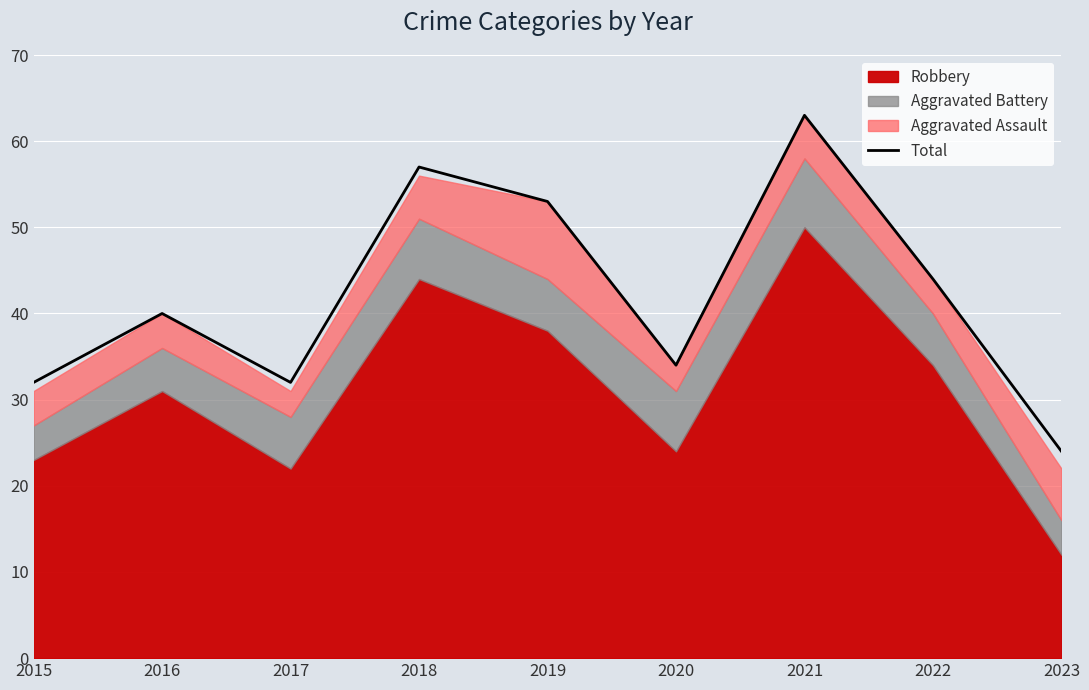

What is the value of the 7th point from the left?

63